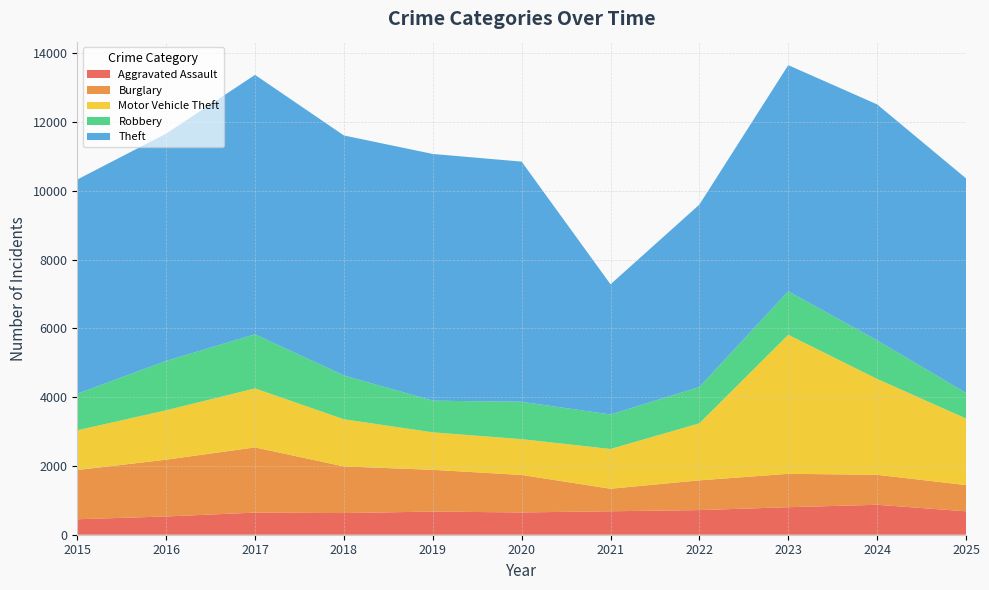

Reading right to left, extract all data points from this chart.

Aggravated Assault: 2025=681	2024=871	2023=800	2022=716	2021=682	2020=648	2019=673	2018=630	2017=643	2016=531	2015=450
Burglary: 2025=763	2024=871	2023=971	2022=865	2021=655	2020=1090	2019=1214	2018=1355	2017=1896	2016=1651	2015=1431
Motor Vehicle Theft: 2025=1935	2024=2788	2023=4042	2022=1658	2021=1156	2020=1041	2019=1090	2018=1372	2017=1715	2016=1436	2015=1155
Robbery: 2025=744	2024=1121	2023=1264	2022=1055	2021=1003	2020=1086	2019=921	2018=1274	2017=1573	2016=1436	2015=1065
Theft: 2025=6239	2024=6861	2023=6576	2022=5305	2021=3785	2020=6983	2019=7173	2018=6978	2017=7543	2016=6608	2015=6226